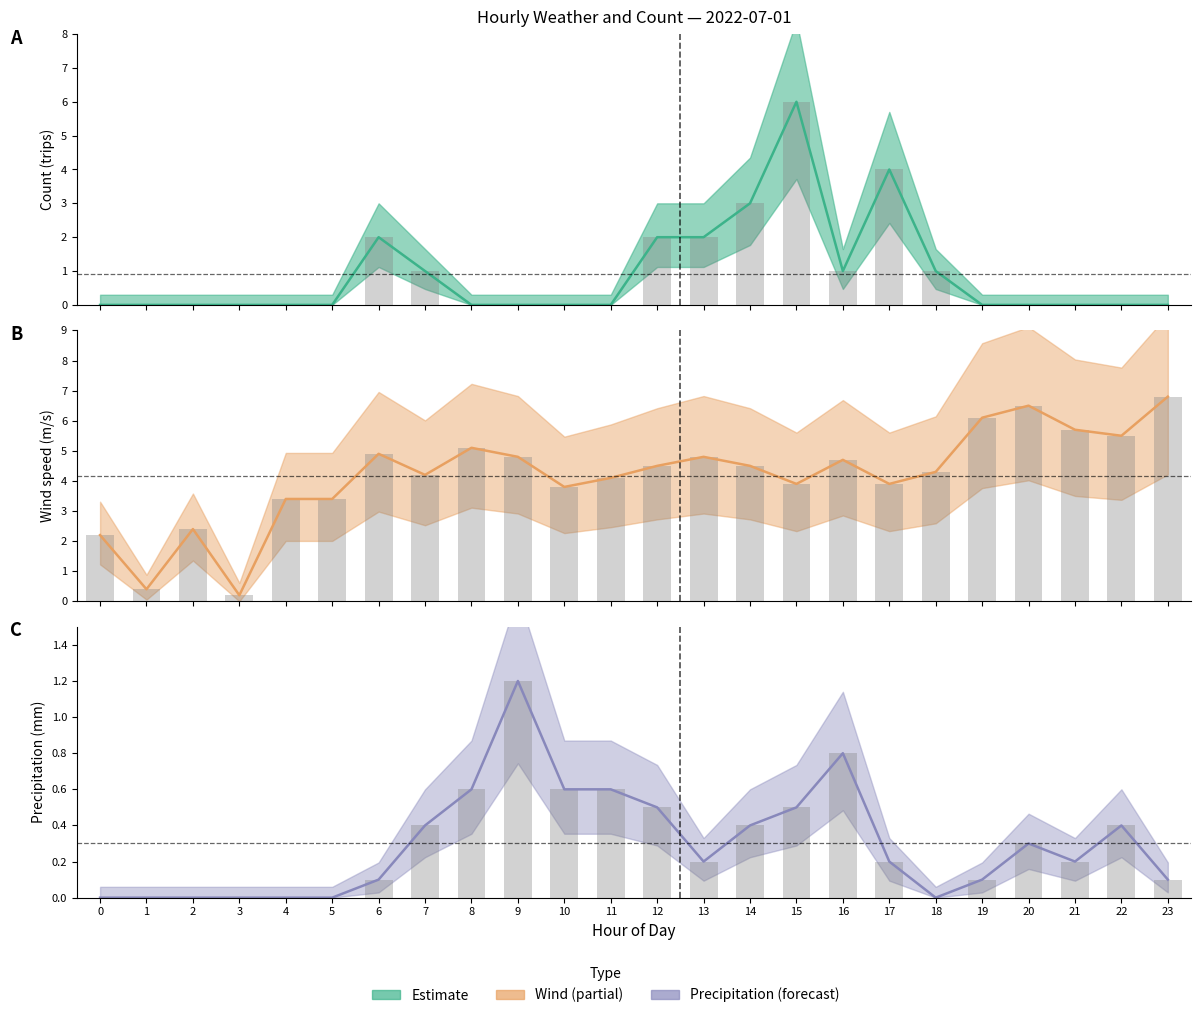

At which category is the sum across all series the highest?

15